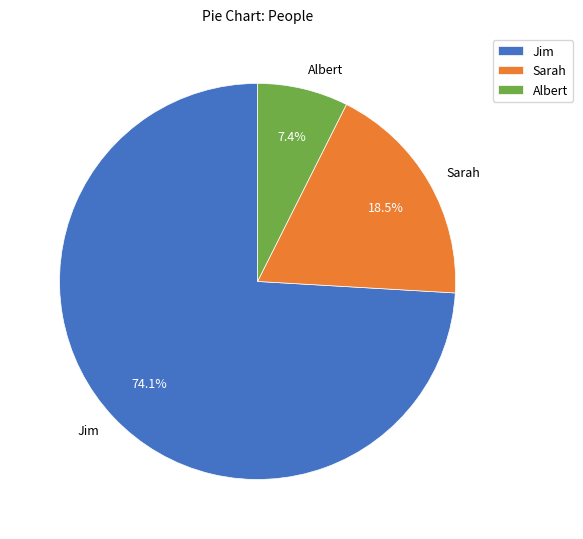

To the nearest percent, what portion does Albert represent?

7%